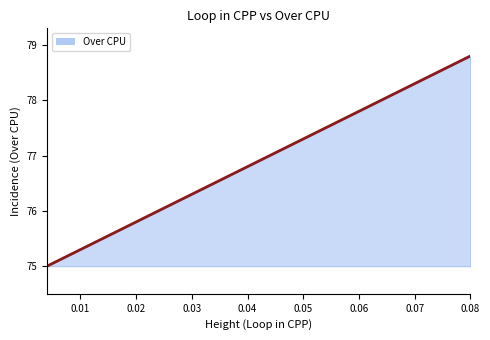

What is the smallest value displayed?

75.0